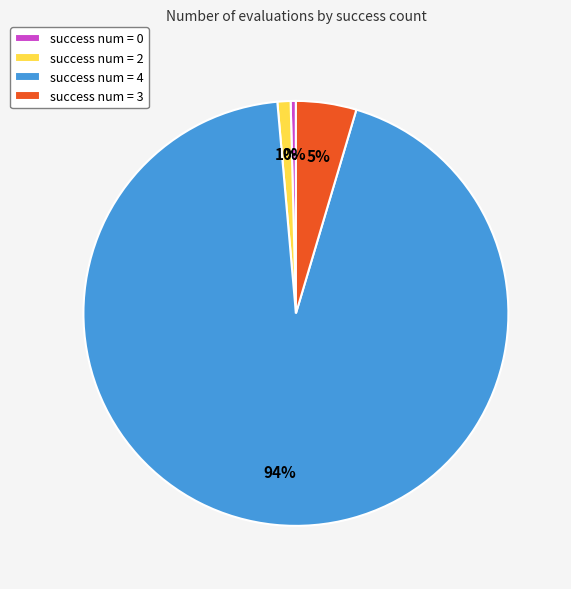

Which category accounts for the majority?

success num = 4